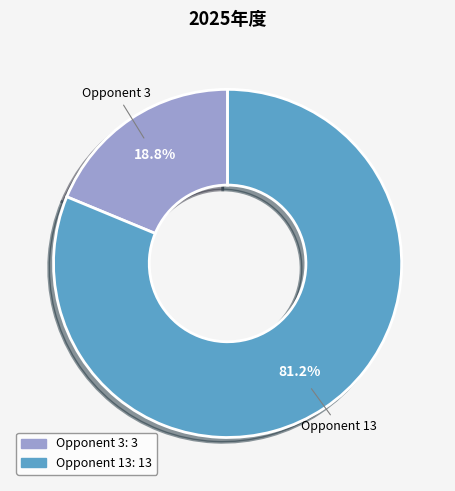

How many segments does this pie chart have?

2